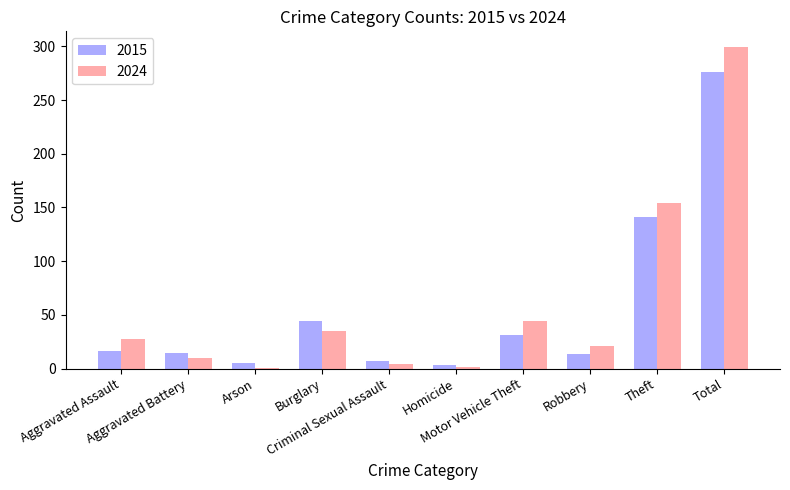

Count the number of data series in this chart.

2